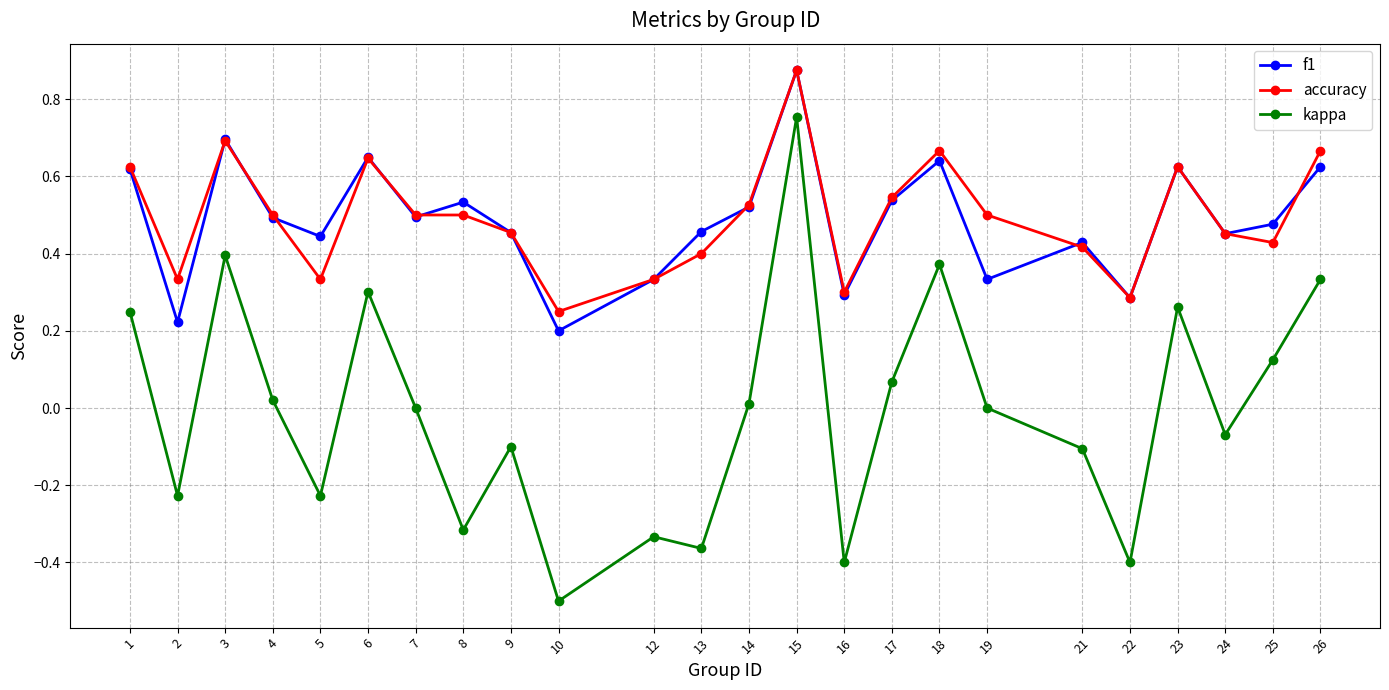

What is the sum of all f1 values?

11.7